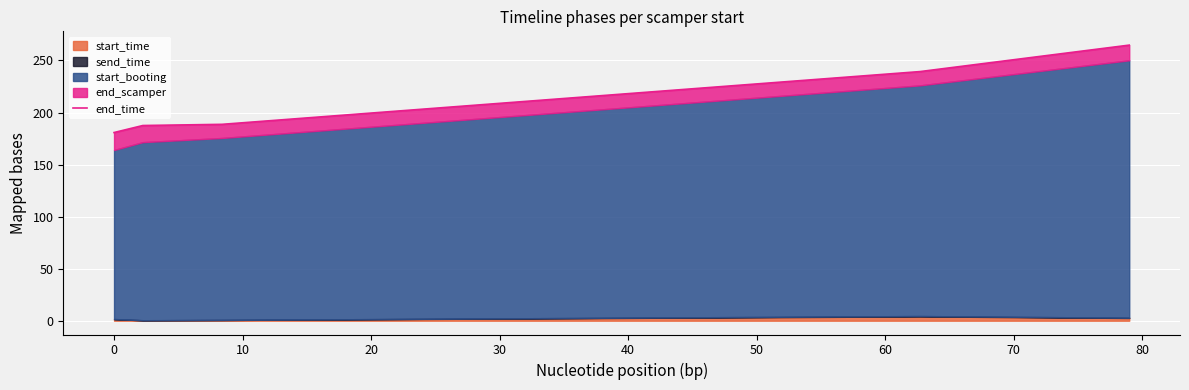

What is the difference between the second highest and second lowest values?

51.8